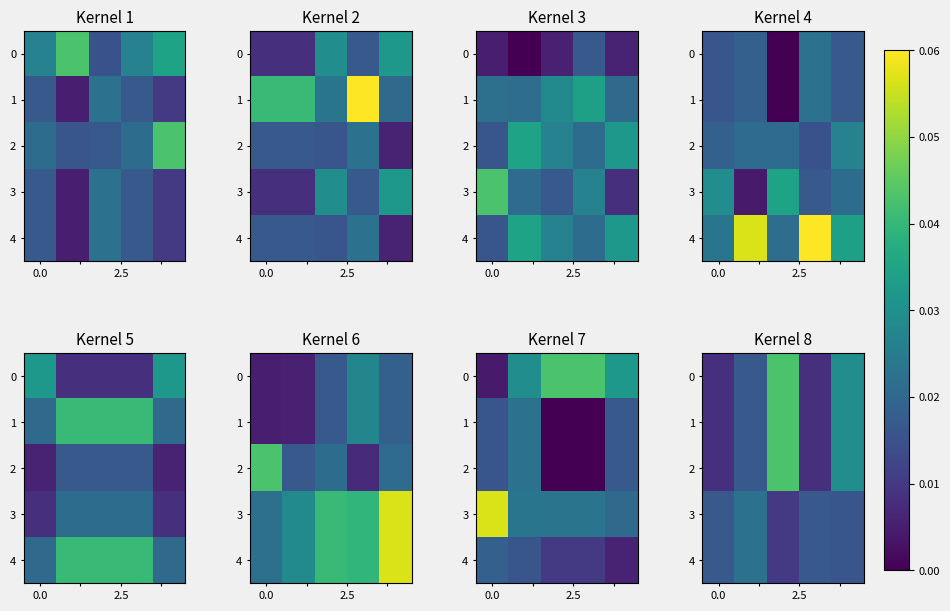

What is the total value across all series at 2?

0.1